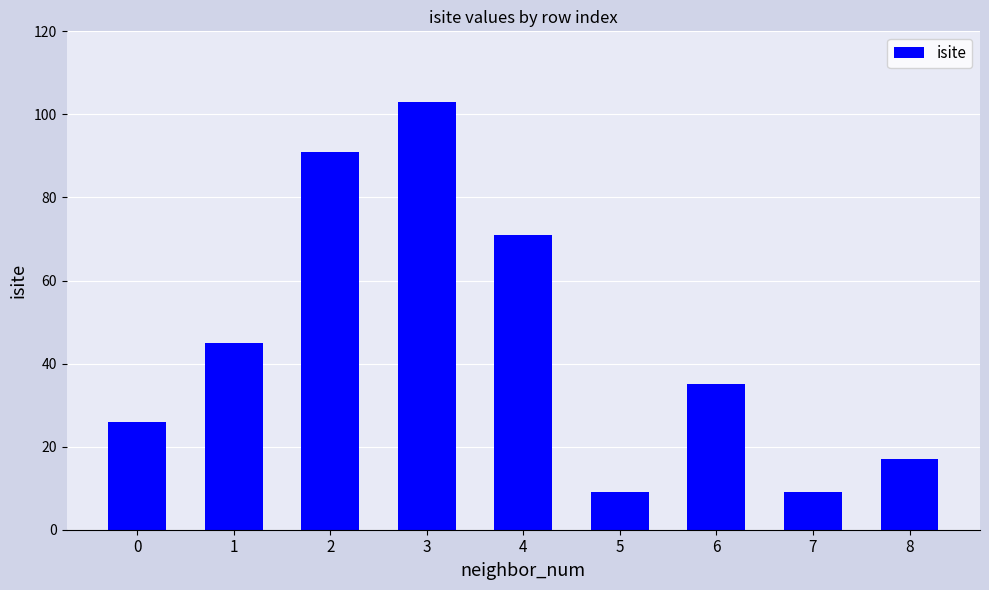

The value at 6 is 35. True or false?

True